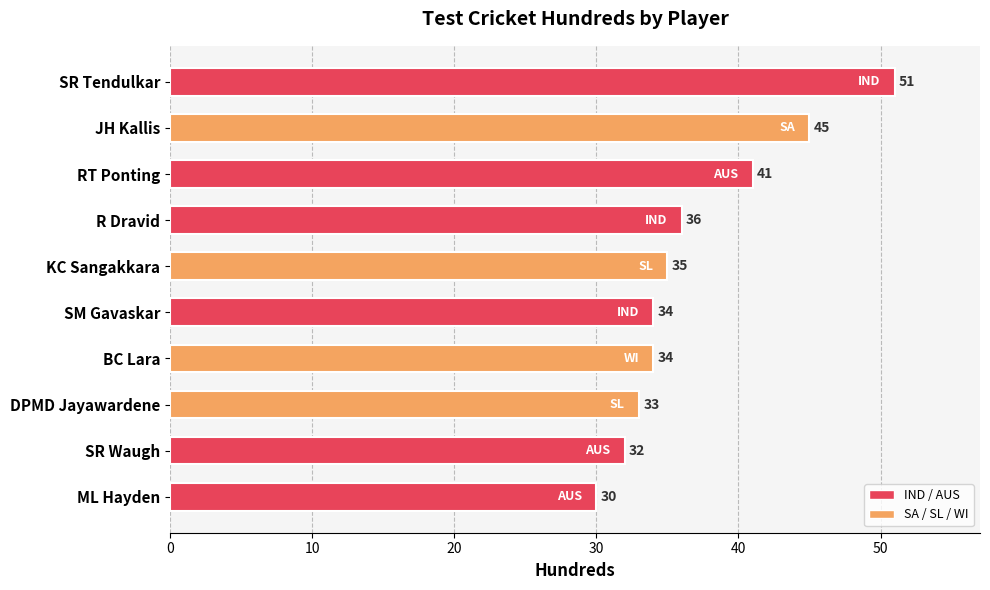

What is the label of the 10th bar from the bottom?

SR Tendulkar